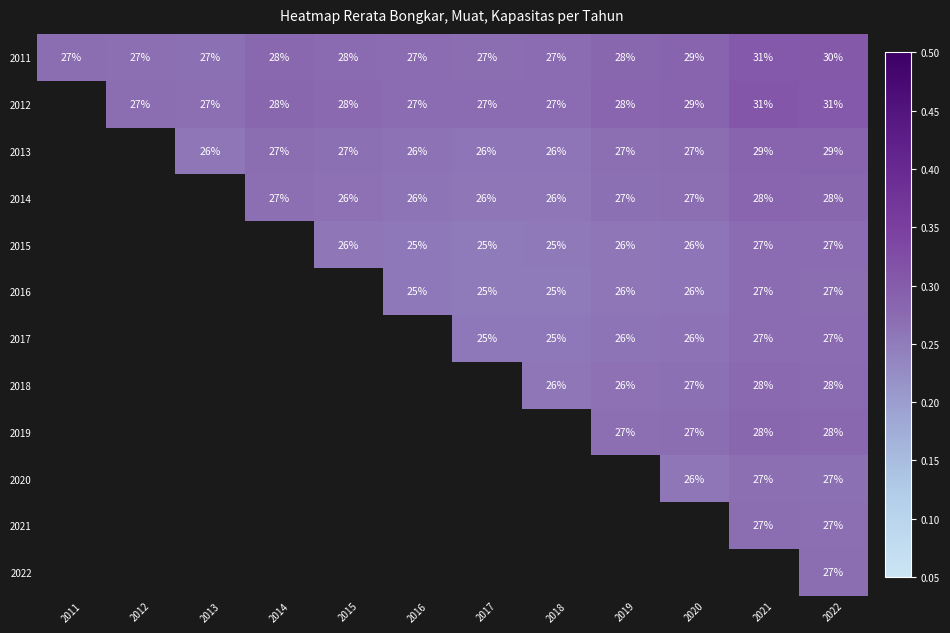

What is the sum of the 2015 values at 2021 and 2019?

0.5